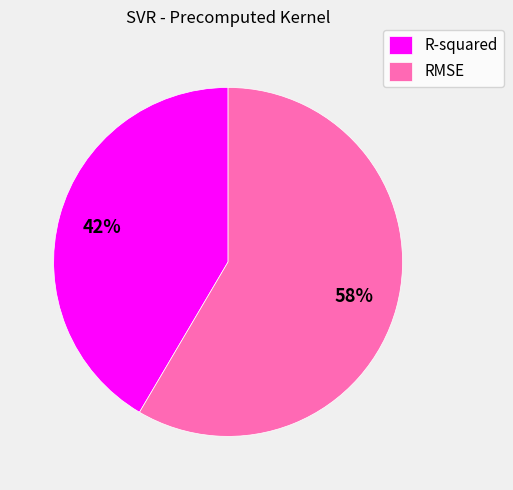

Is it true that R-squared is 49% of the pie?

False